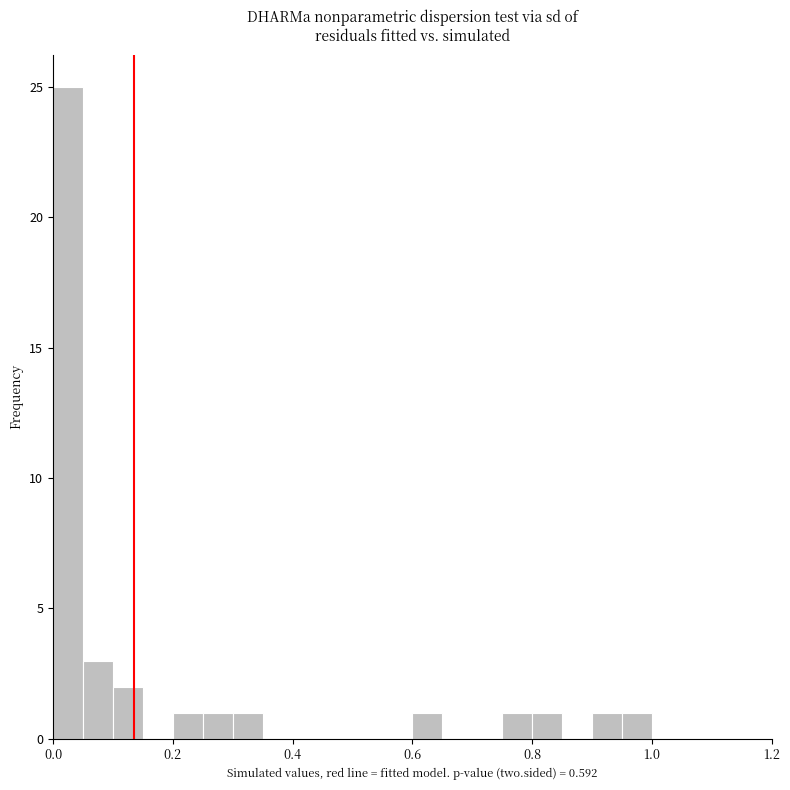

Read against the x-axis, roughly where is the centre of the tallest bar?

0.02